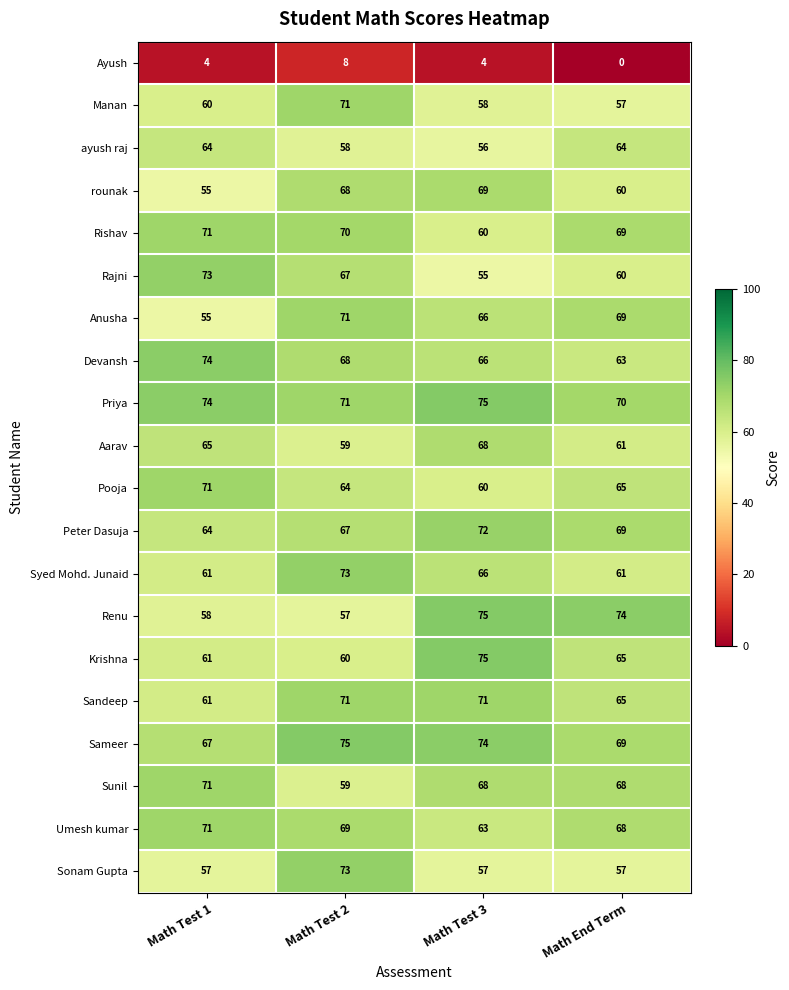

How many Priya values are between 71 and 75?

3